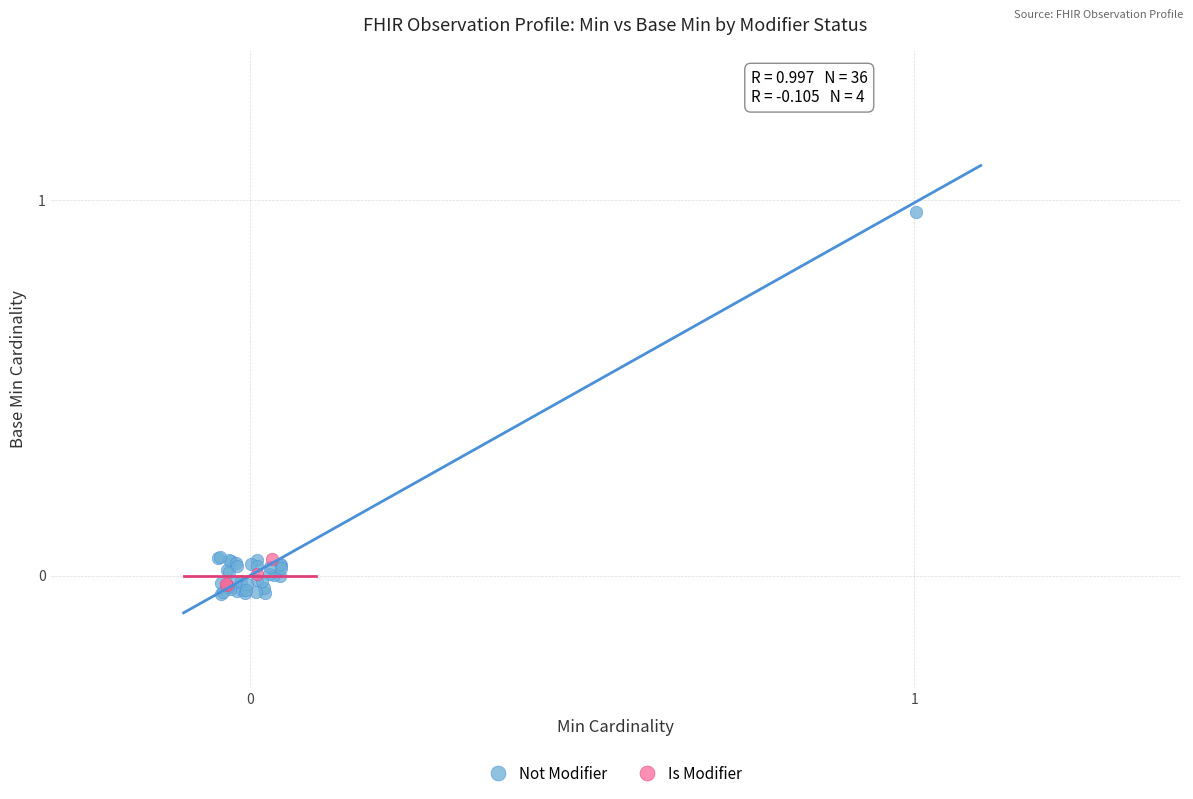

Which series contains the highest Y value?

Not Modifier